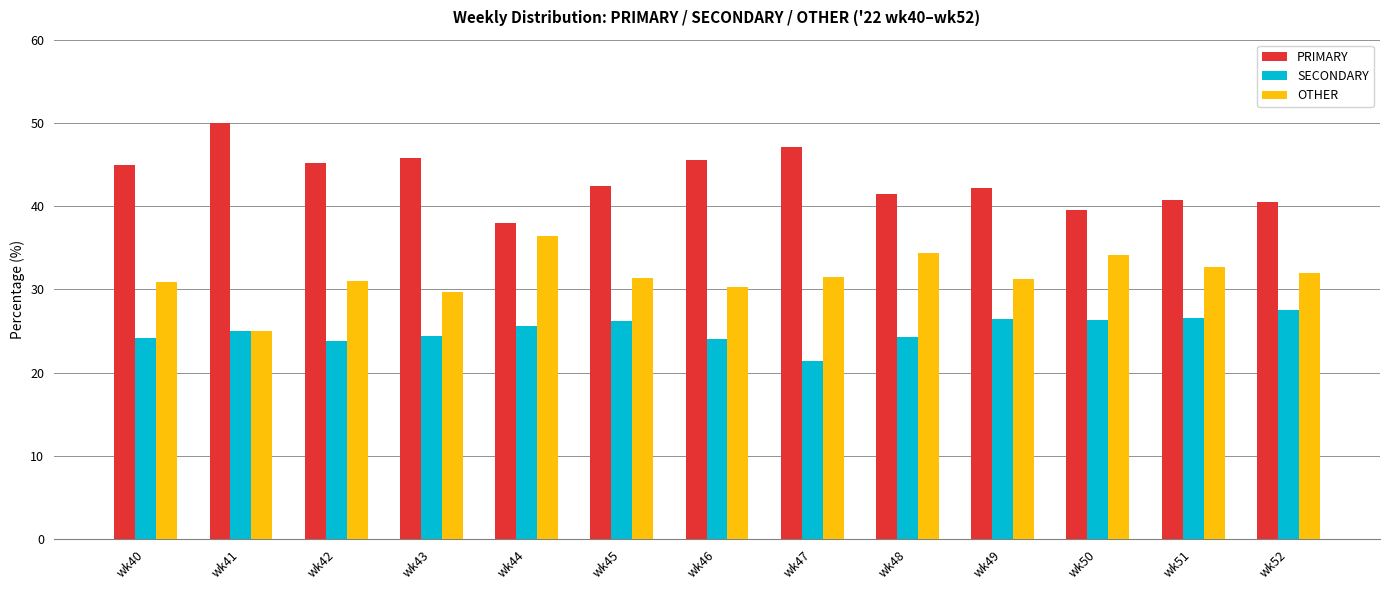

The OTHER series shows 18.6 at wk49. True or false?

False